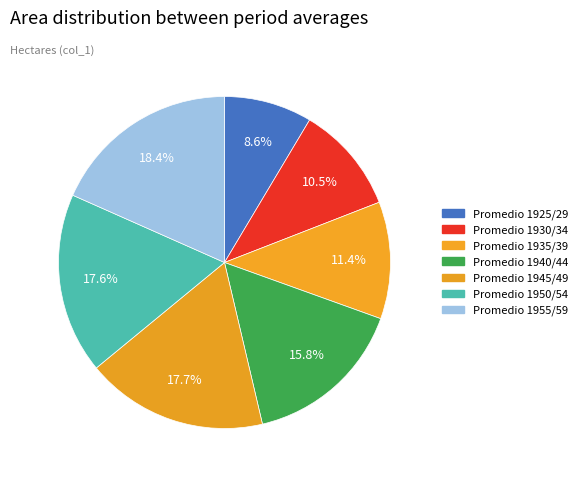

How many segments does this pie chart have?

7